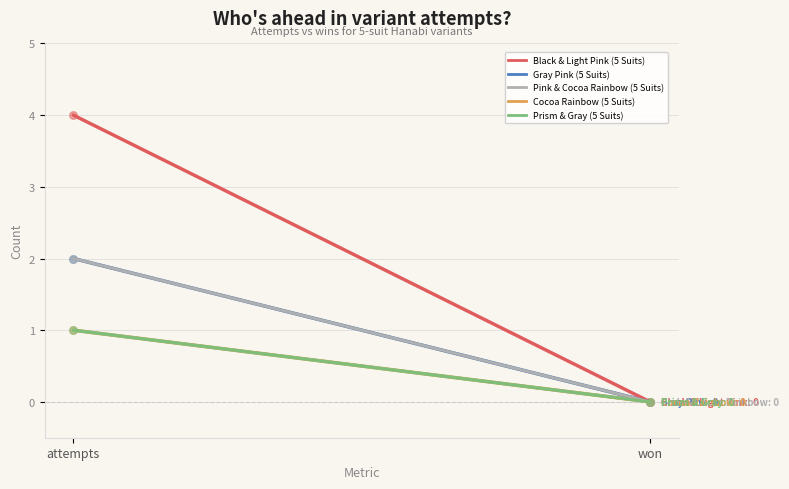

Which series reaches the maximum Y coordinate?

Black & Light Pink (5 Suits)